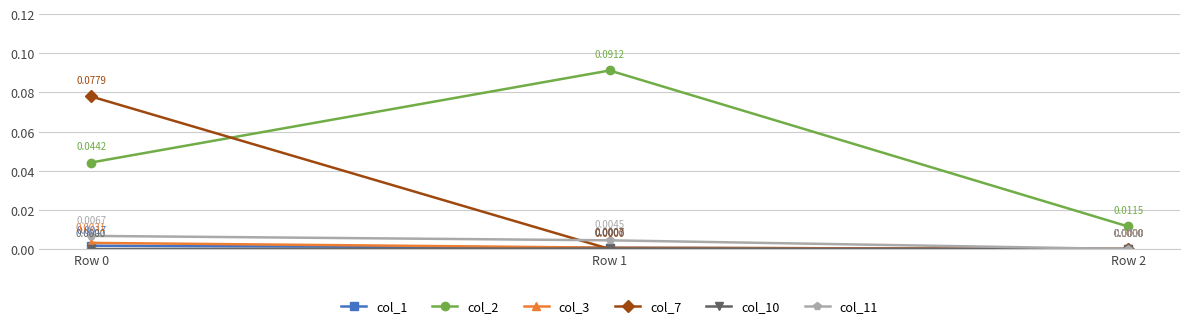

Which series has the widest spread of values?

col_2